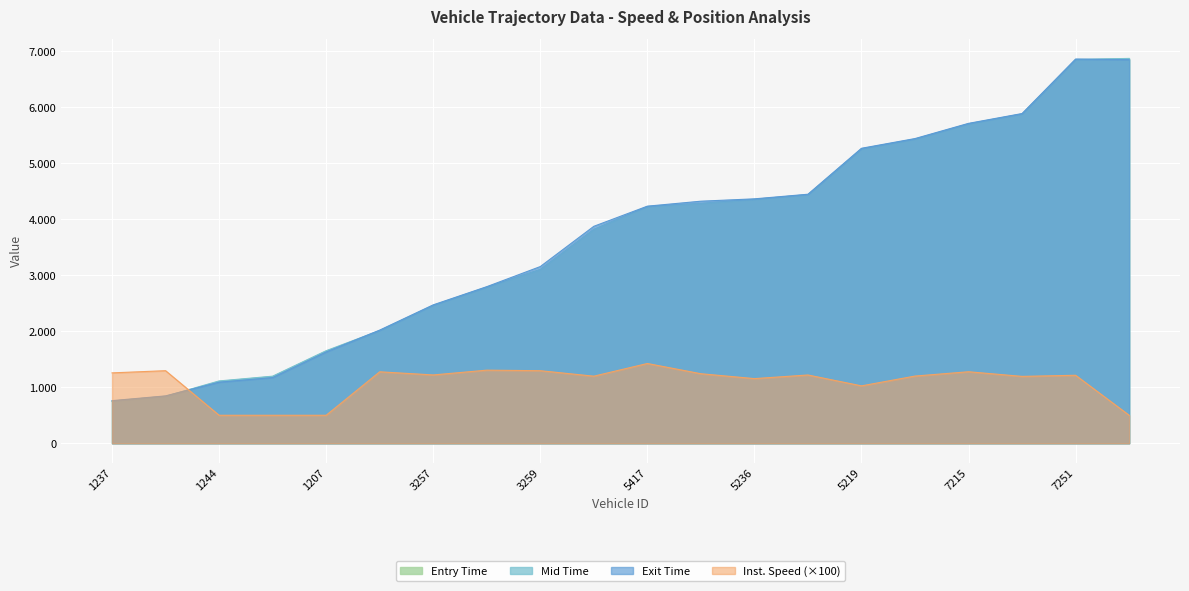

List the series in order of their peak value, highest first.

mid, entry, exit, instspeed